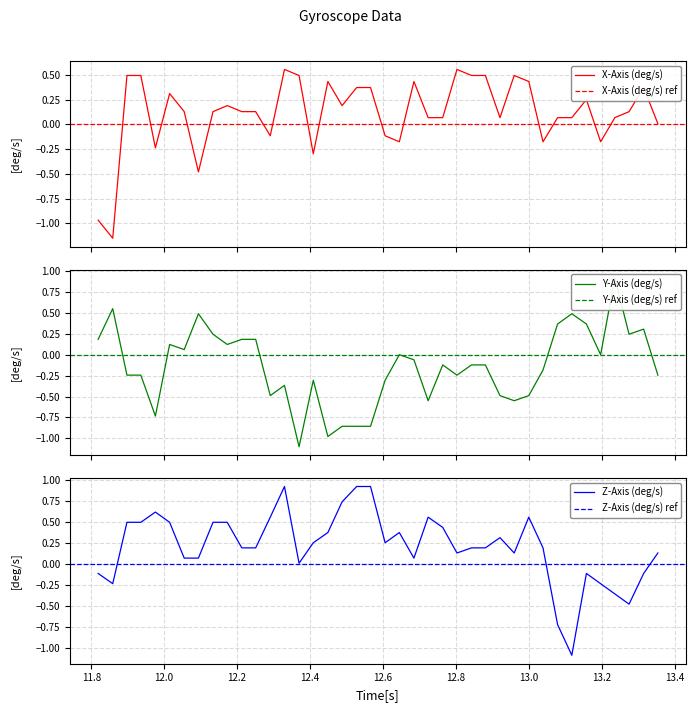

How many lines are shown in the chart?

3